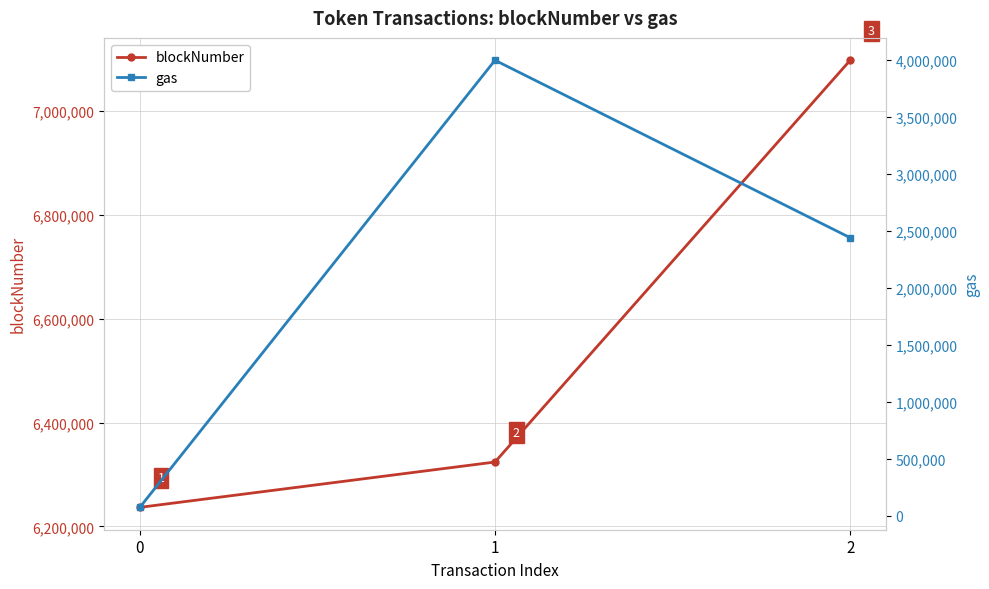

What is the value of the blockNumber point at the 1st from the left?

6236809